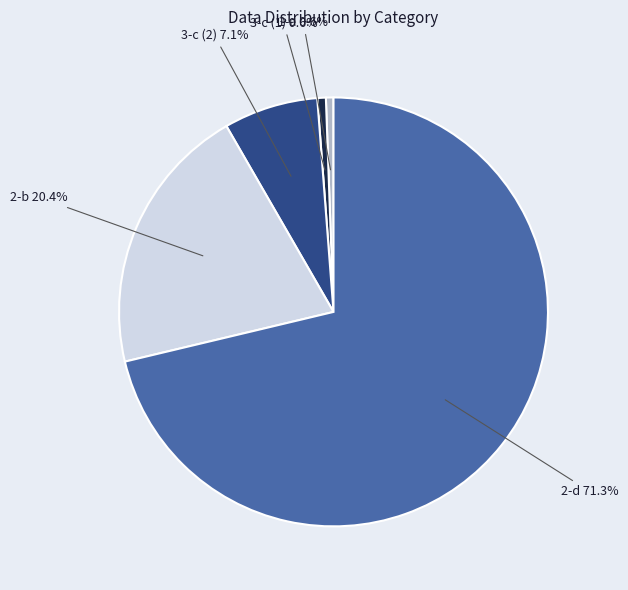

How many segments does this pie chart have?

5